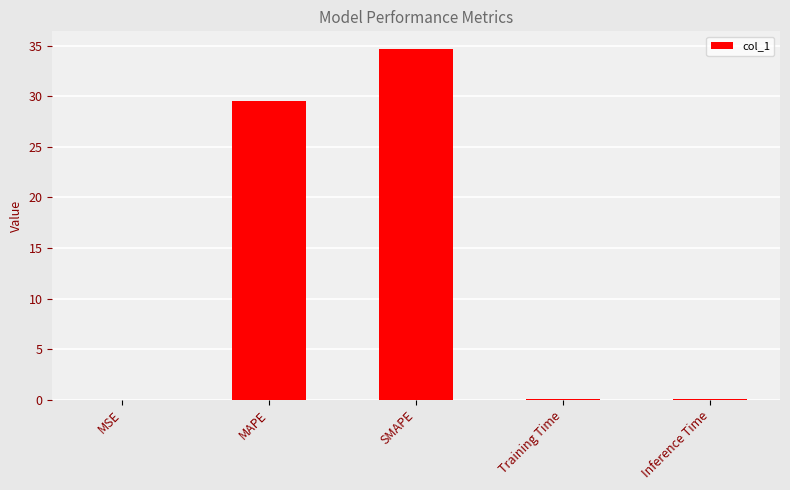

Which has a higher value, MAPE or SMAPE?

SMAPE